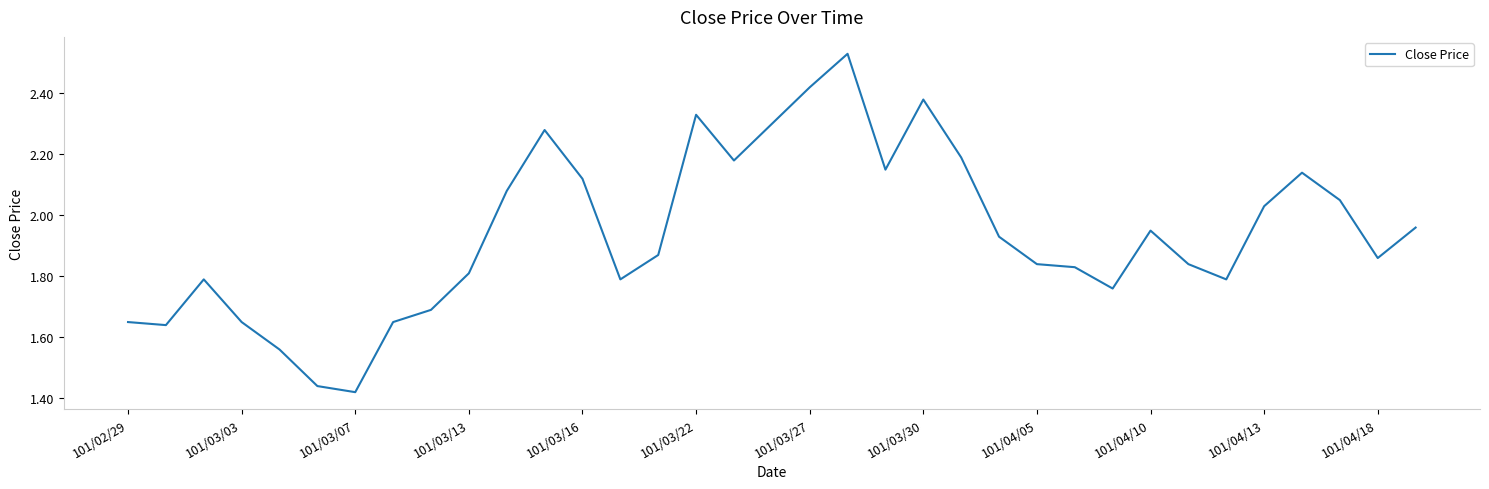

What is the value of the 18th point from the left?

2.3